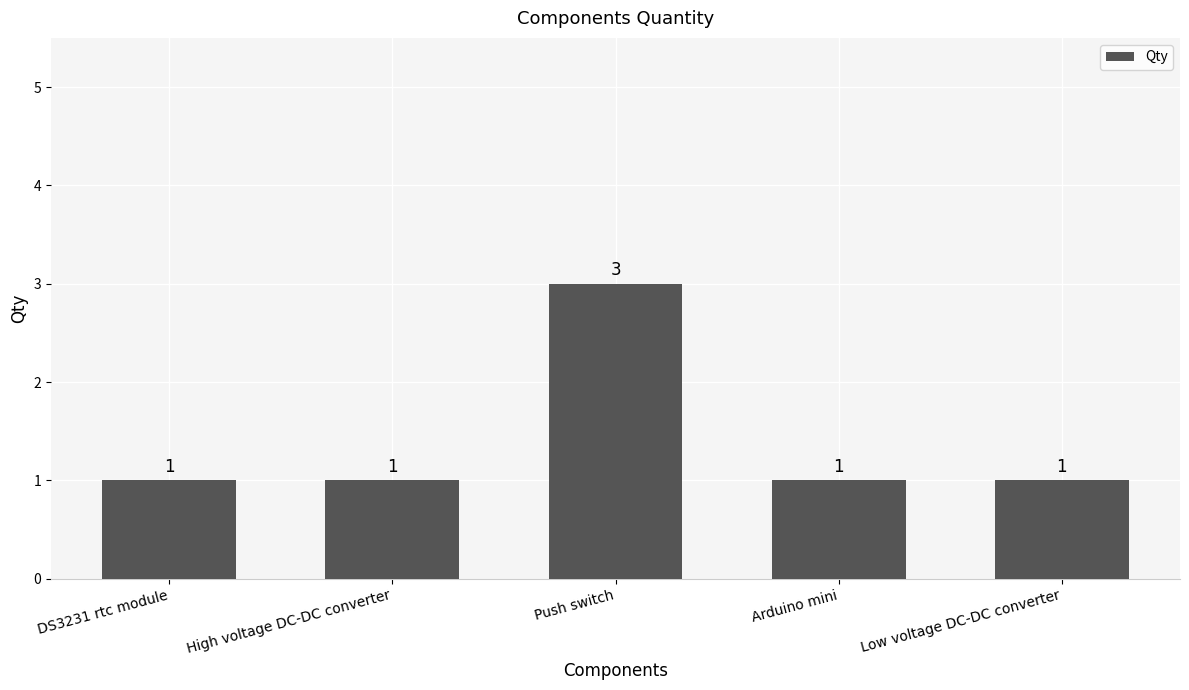

What is the greatest value displayed?

3